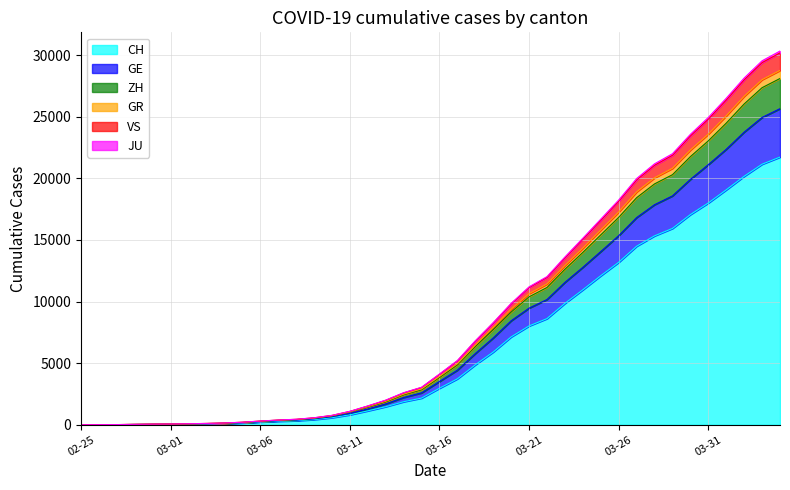

How many lines are shown in the chart?

6